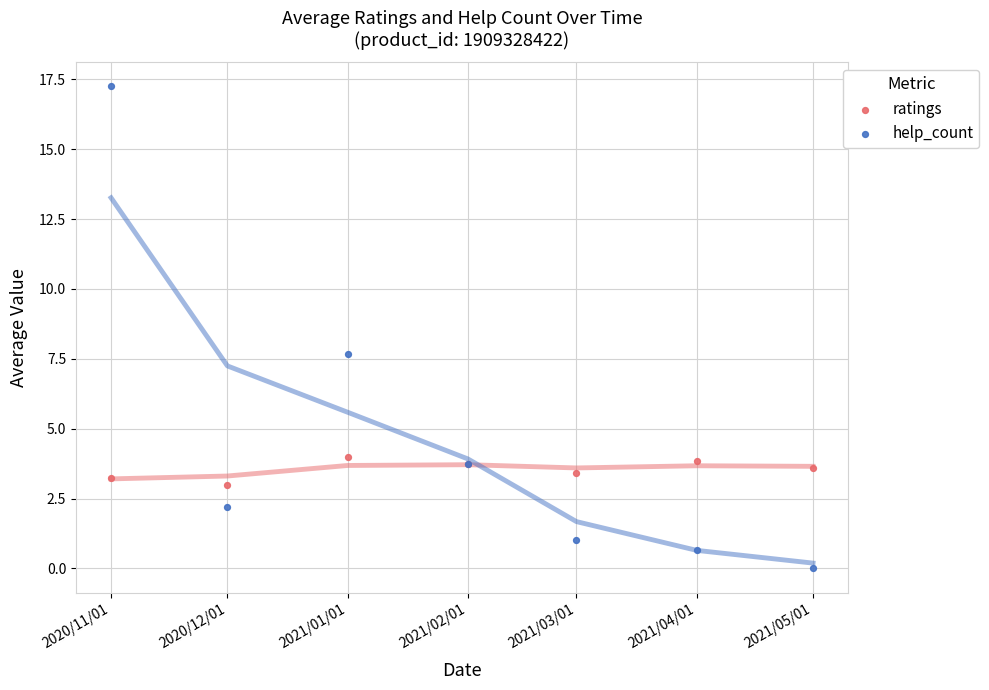

Which series has the largest Y range (max minus min)?

help_count